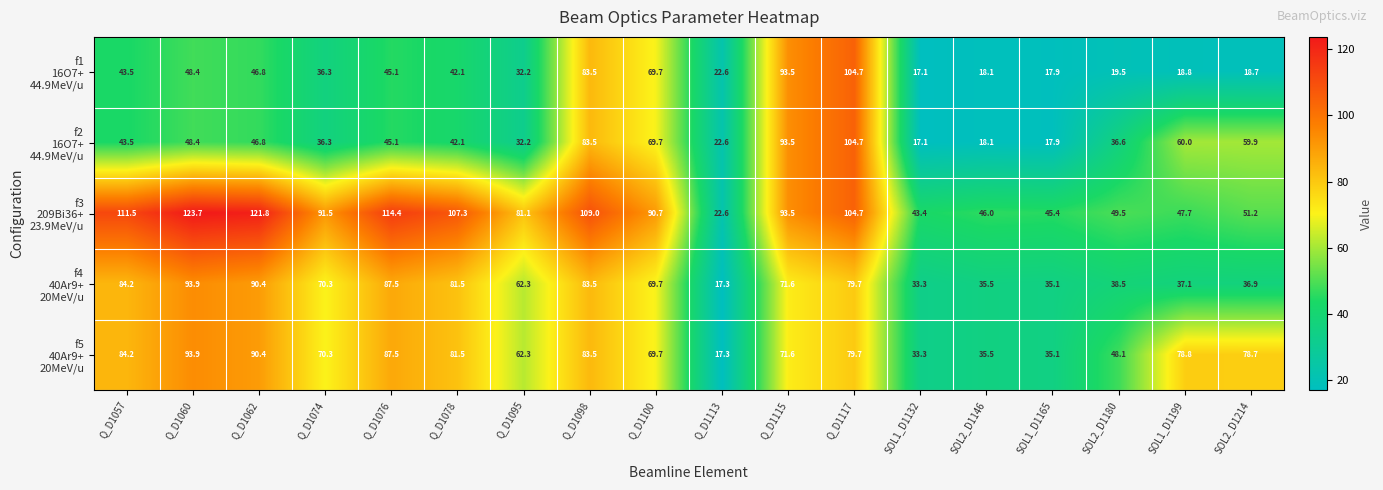

What is the minimum value shown in the chart?

17.1